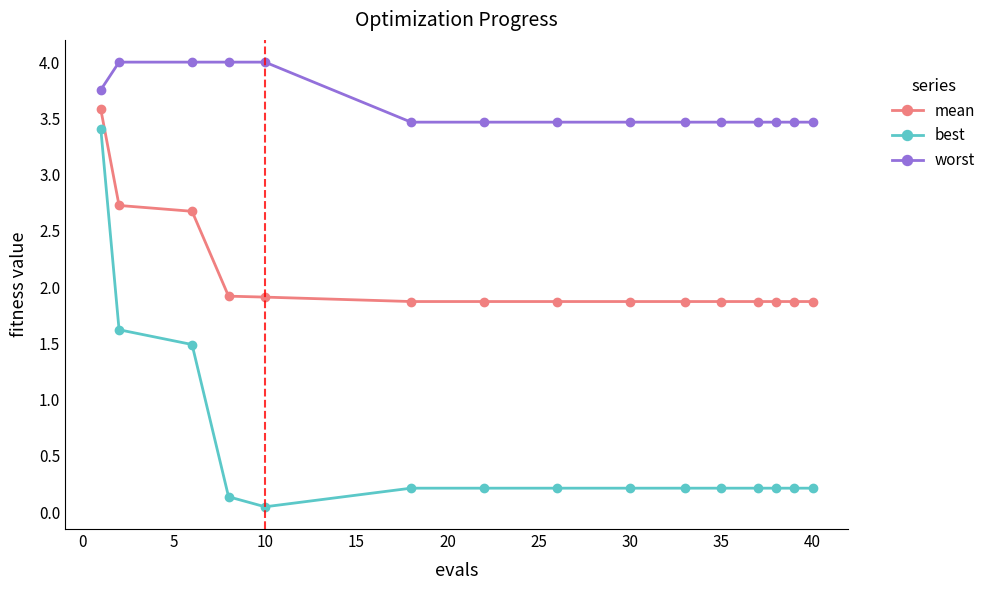

What is the highest value of the best series?

3.4